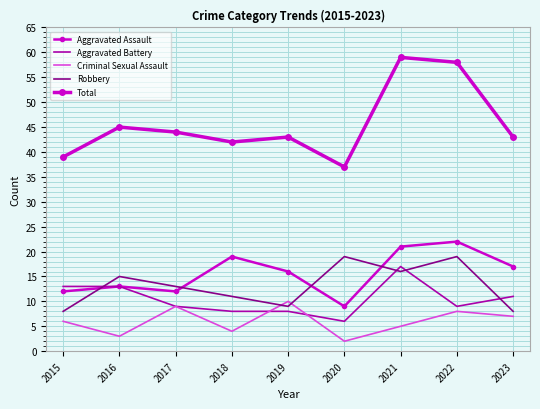

Which series has the largest range (max minus min)?

Total